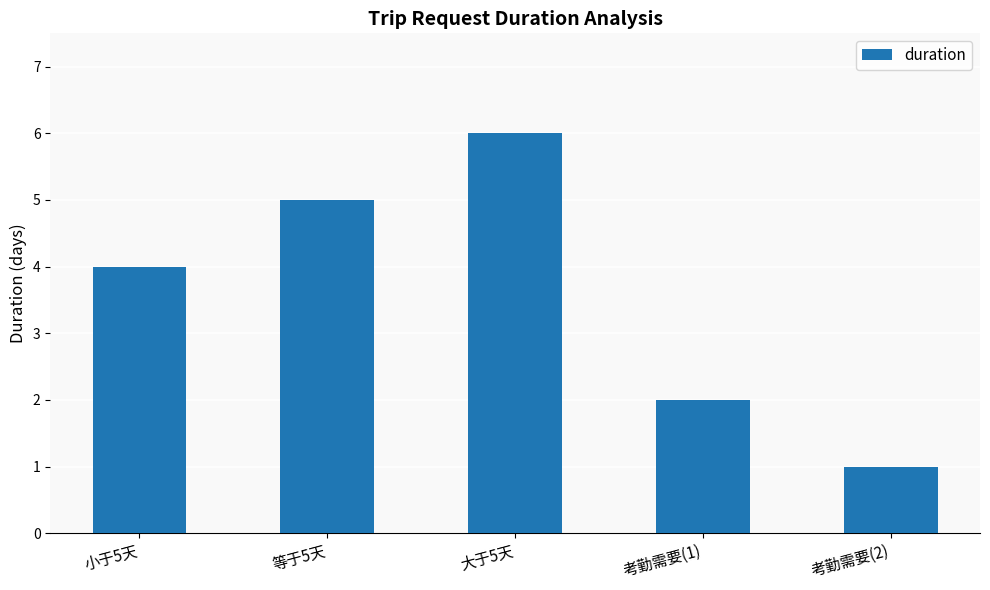

At which category does the chart reach its minimum across all series?

考勤需要(2)